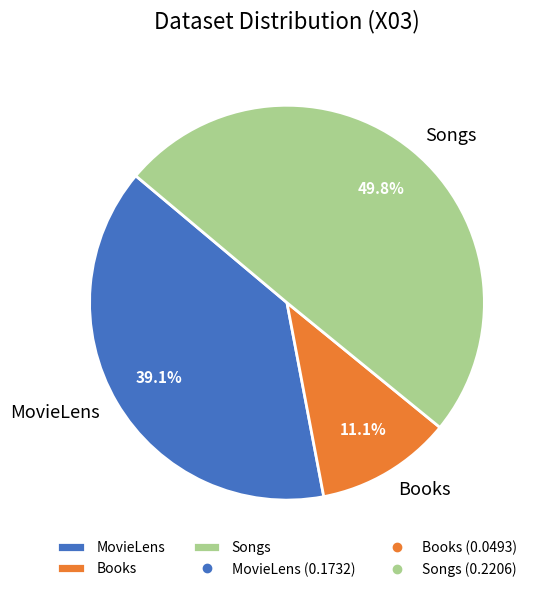

Is it true that Songs is 58% of the pie?

False